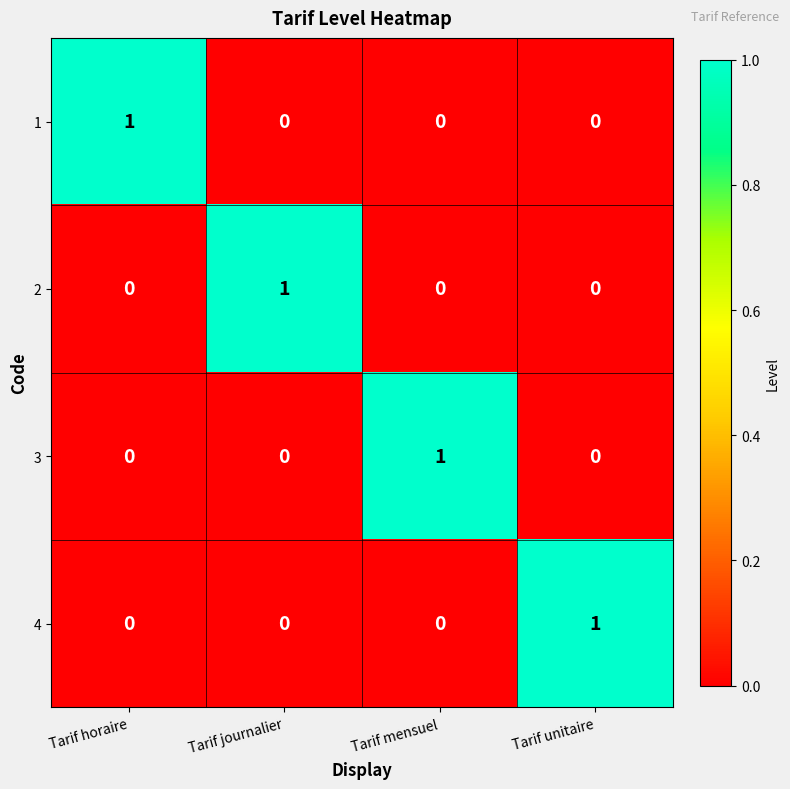

How many 1 values are between 0 and 1?

4